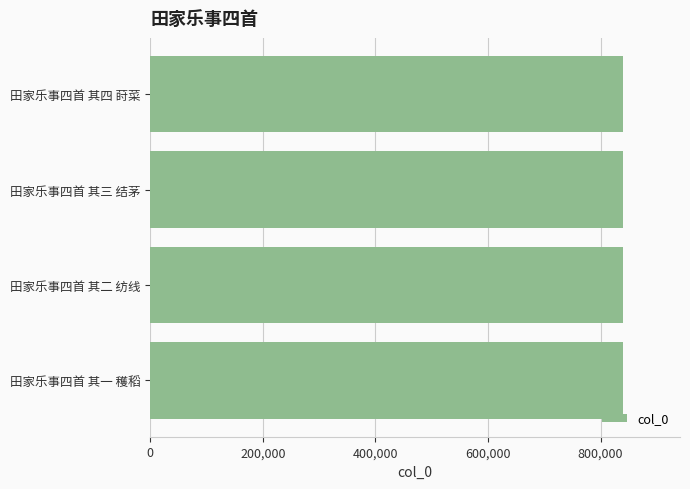

What is the greatest value displayed?

840264